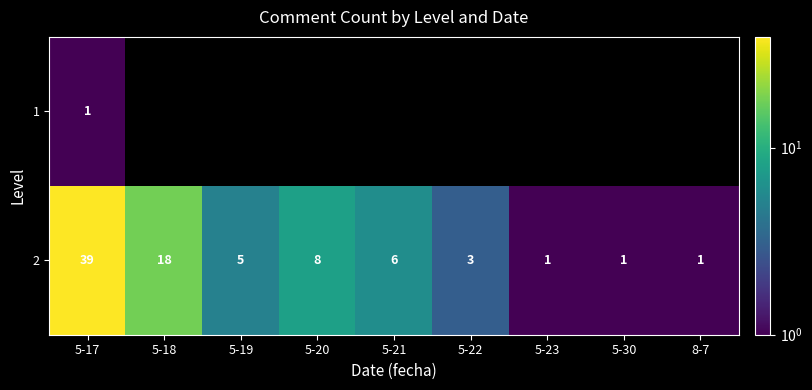

Count the number of data series in this chart.

2